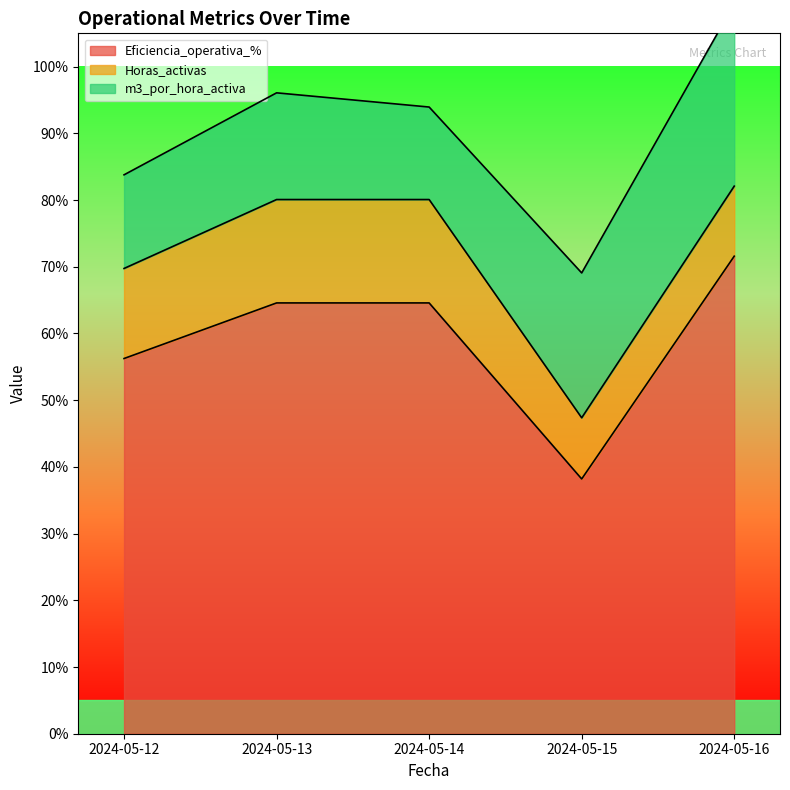

True or false: Eficiencia_operativa_% and m3_por_hora_activa cross at least once.

False